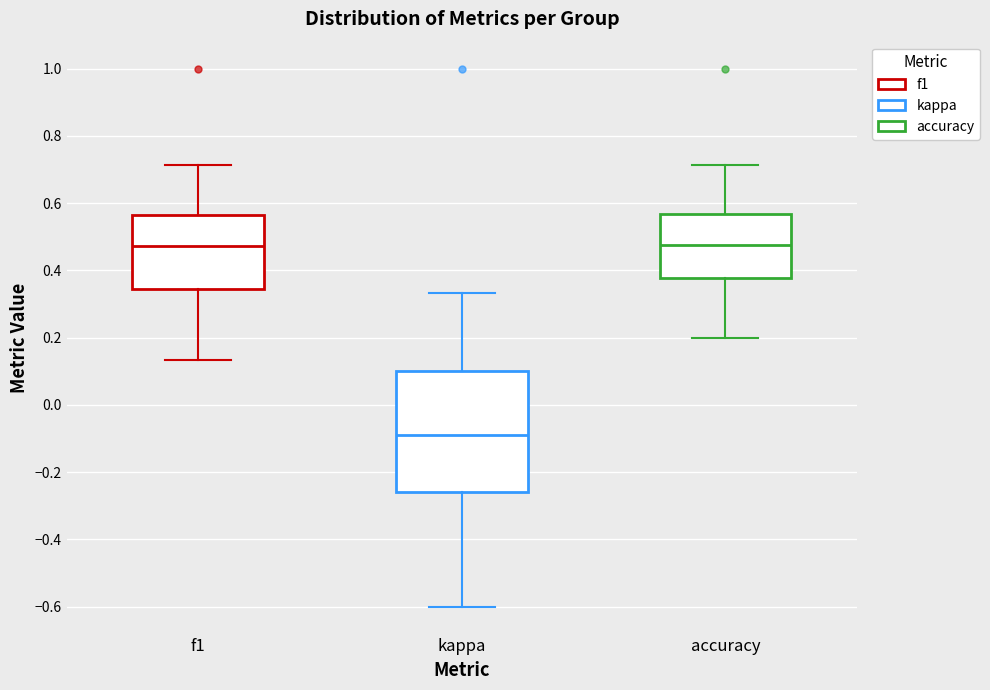

Which box is the tallest, from its lower edge to its upper edge?

kappa